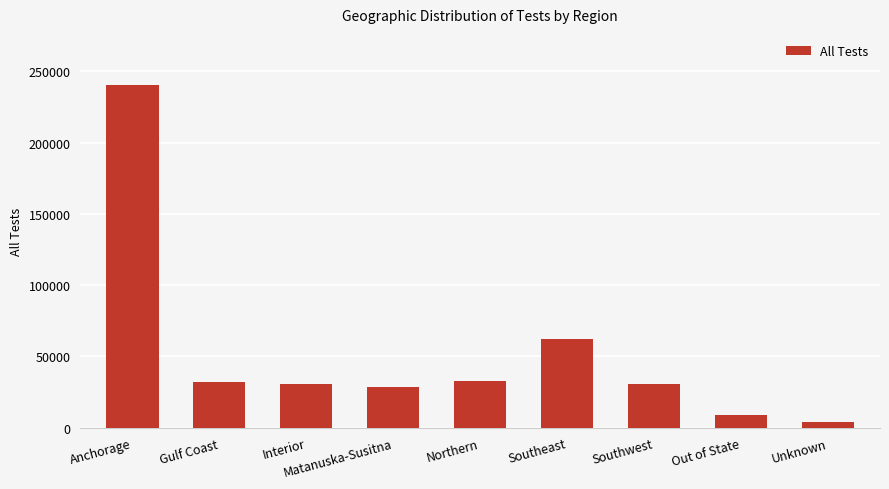

What is the difference between the maximum and minimum values?

236271